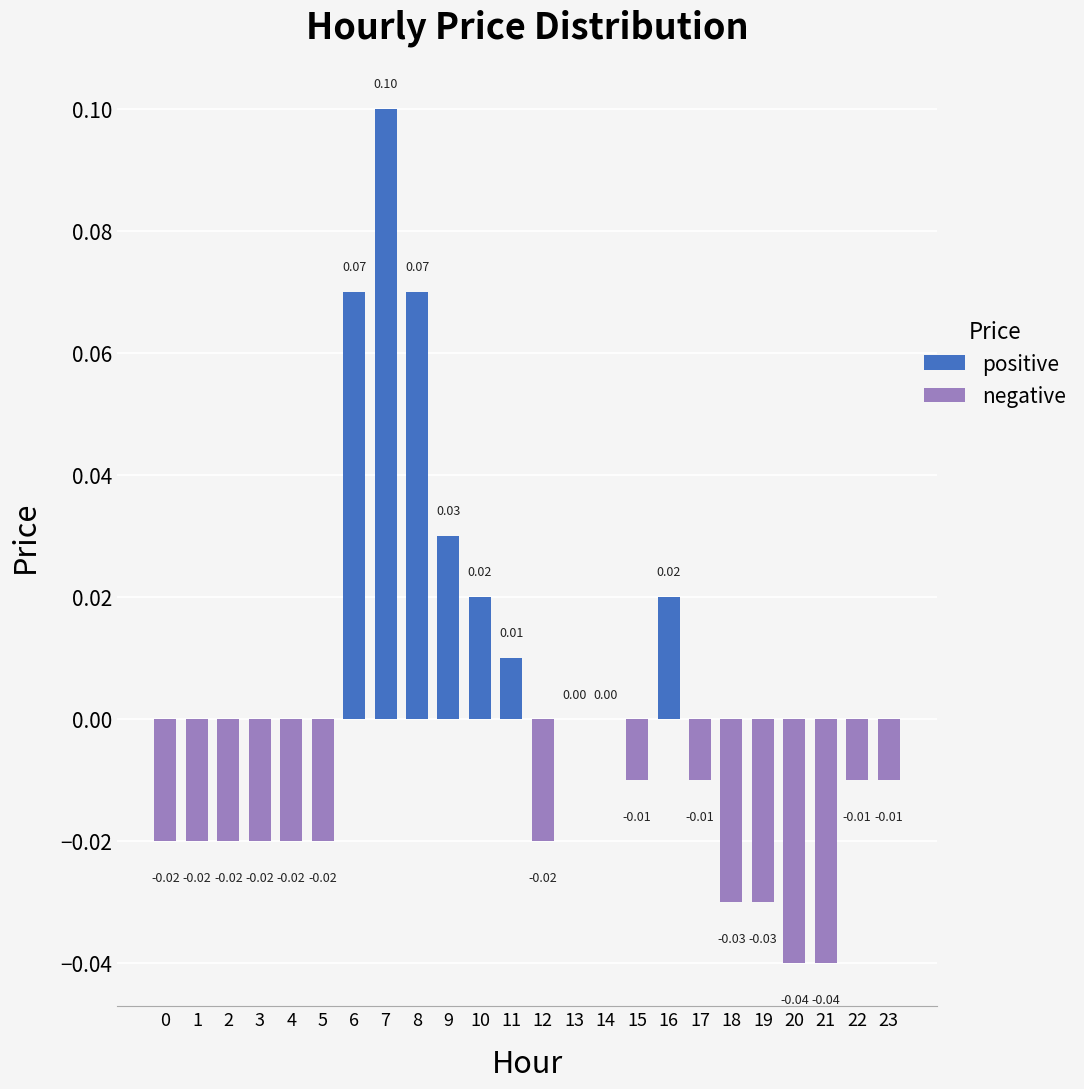

At which label does the data first exceed 0?

6